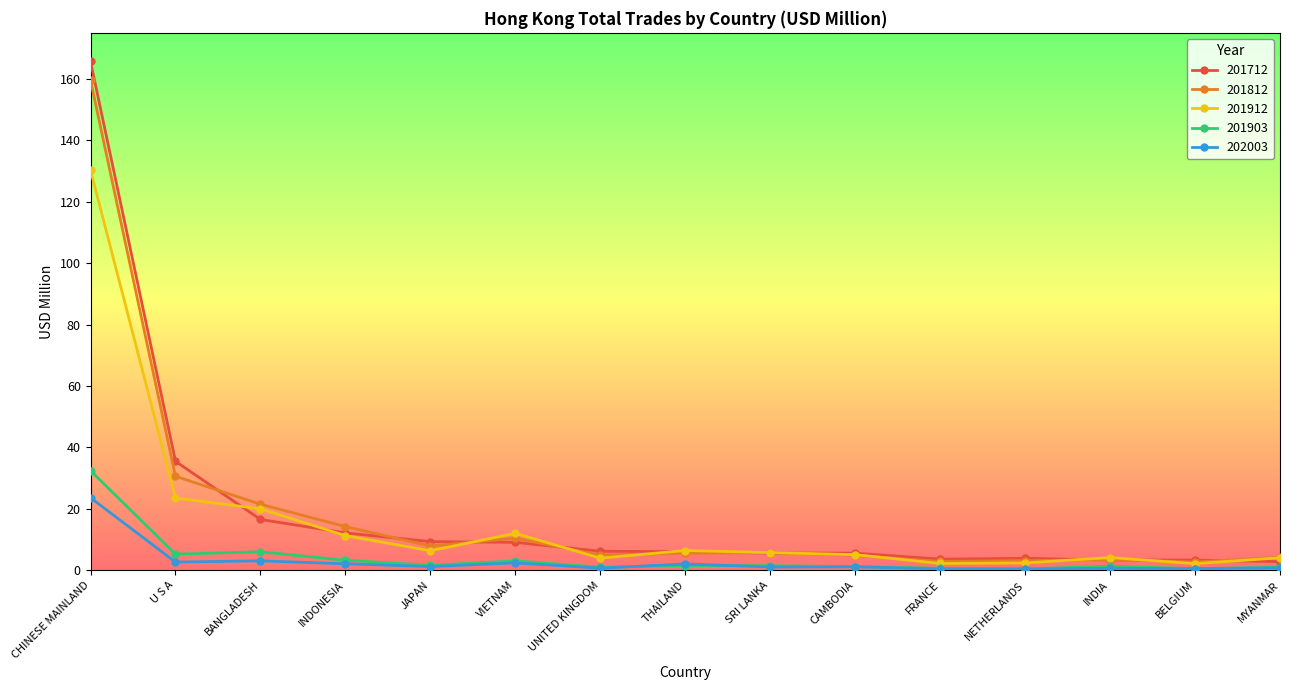

At which label is 201812 closest to 81?

U S A